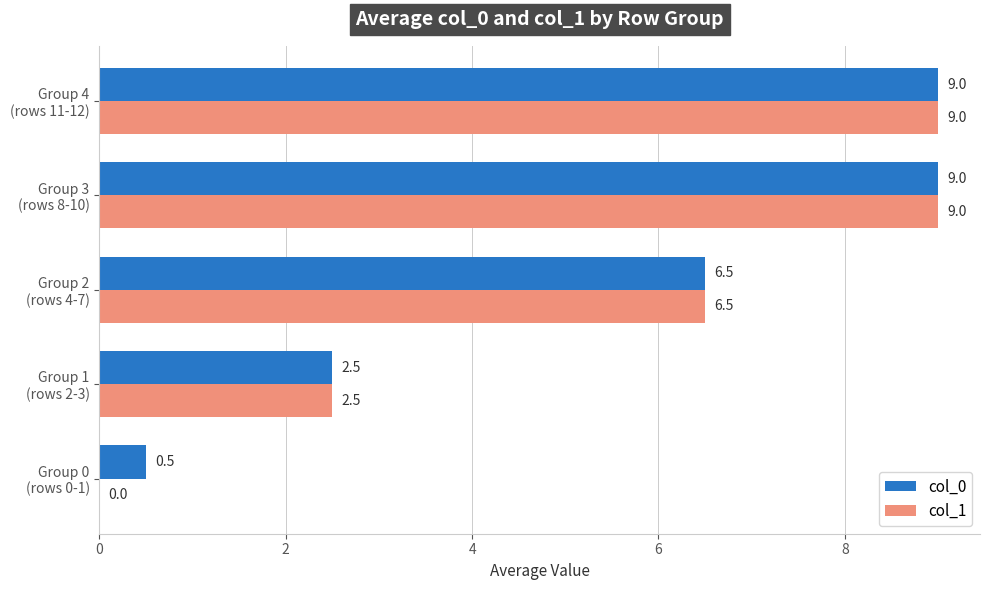

What are all the series names shown in the legend?

col_0, col_1